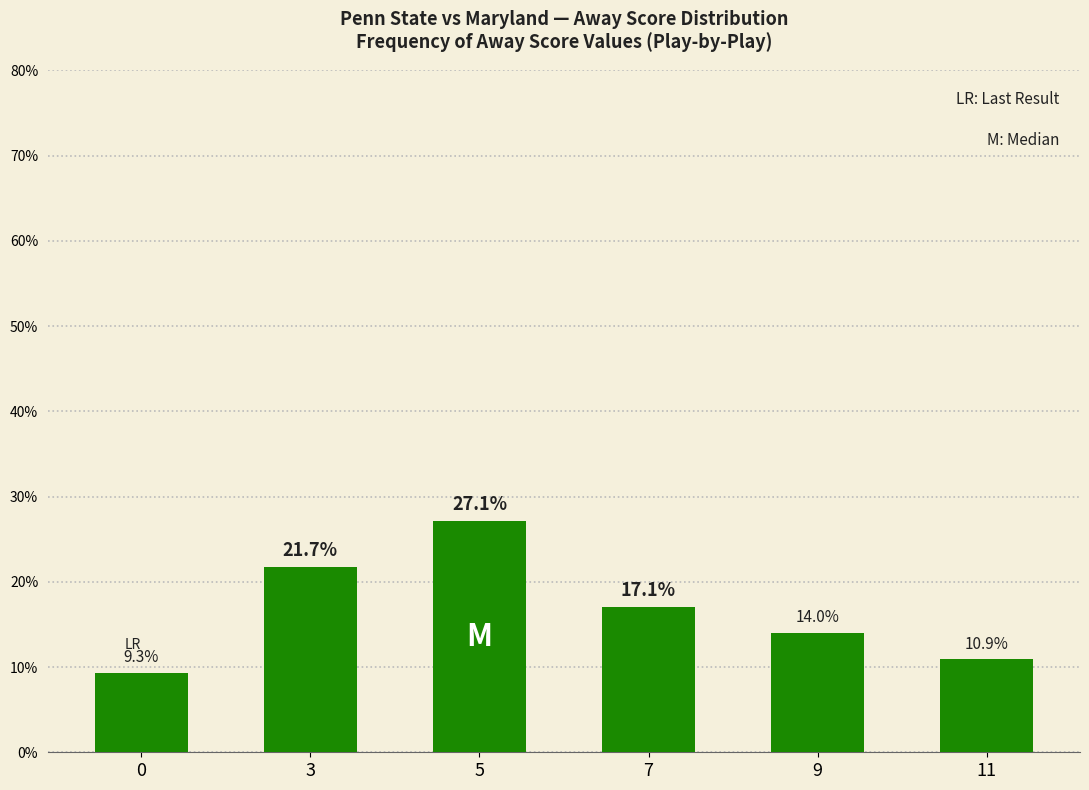

Rank the categories by value from highest to lowest.

5, 3, 7, 9, 11, 0